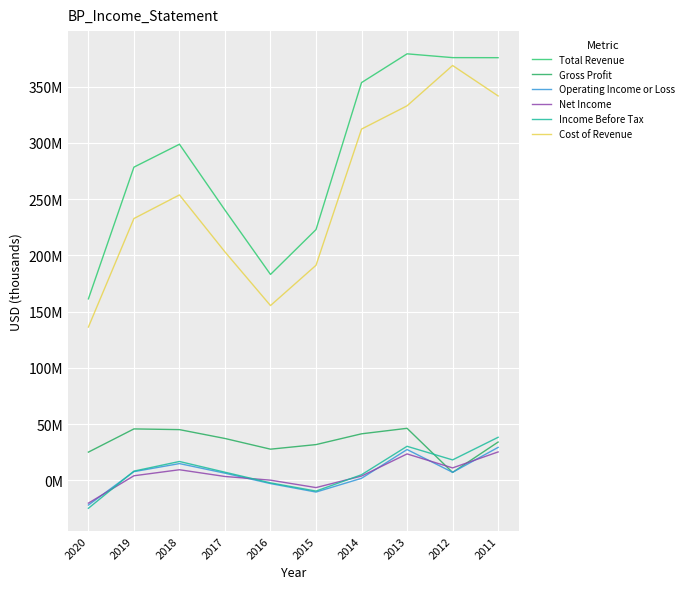

Does the chart have visible grid lines?

Yes